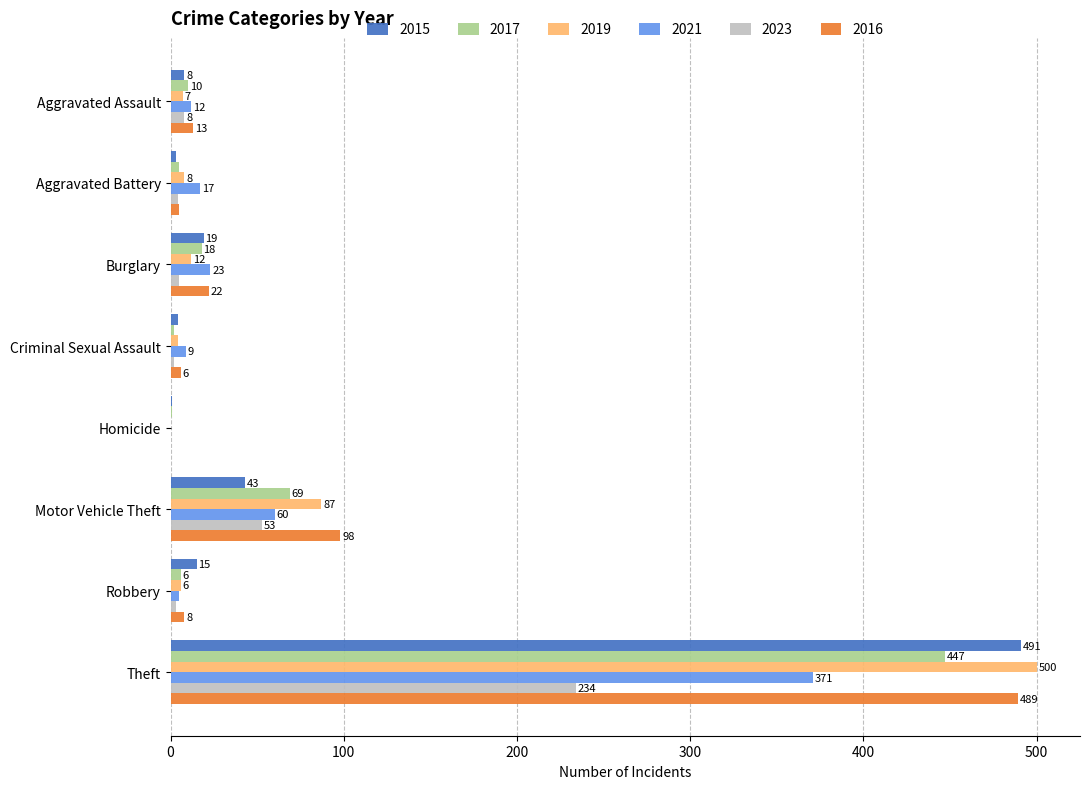

What is the maximum value for 2021?

371